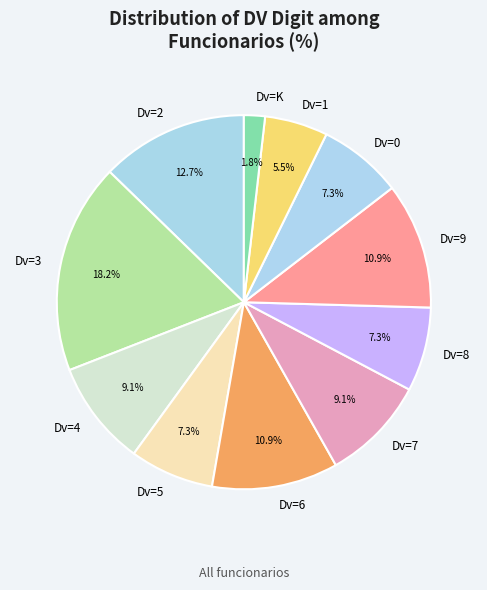

How many segments does this pie chart have?

11